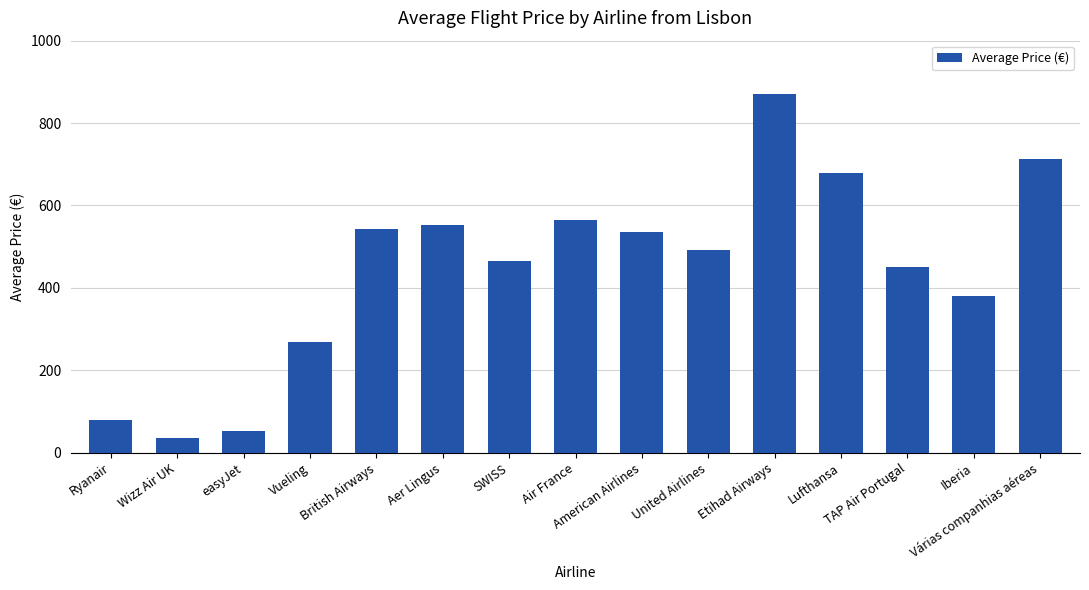

Is it true that the value at Várias companhias aéreas is 482.0?

False